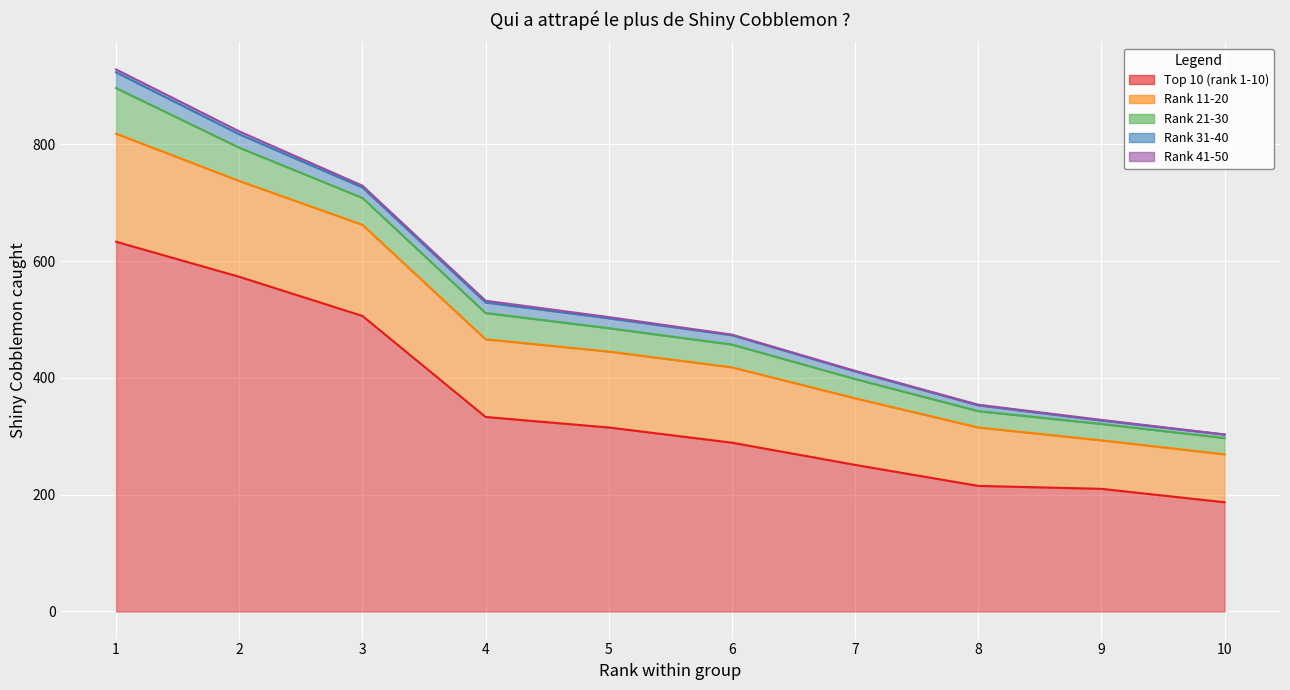

Which label corresponds to the smallest value in the chart?

10